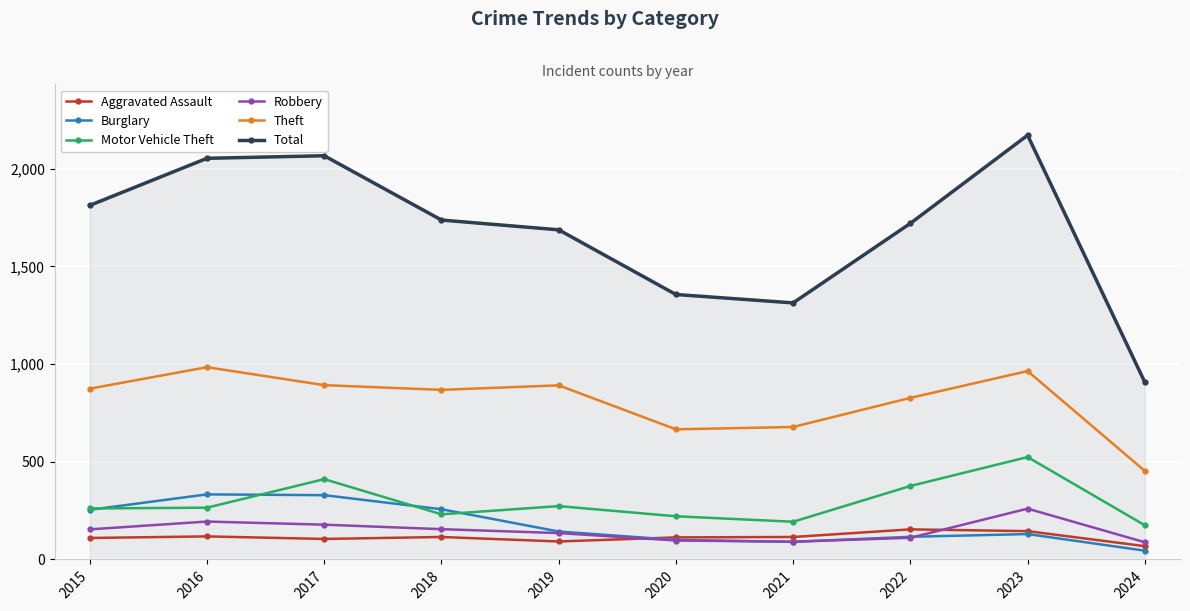

The Robbery series shows 88 at 2024. True or false?

True